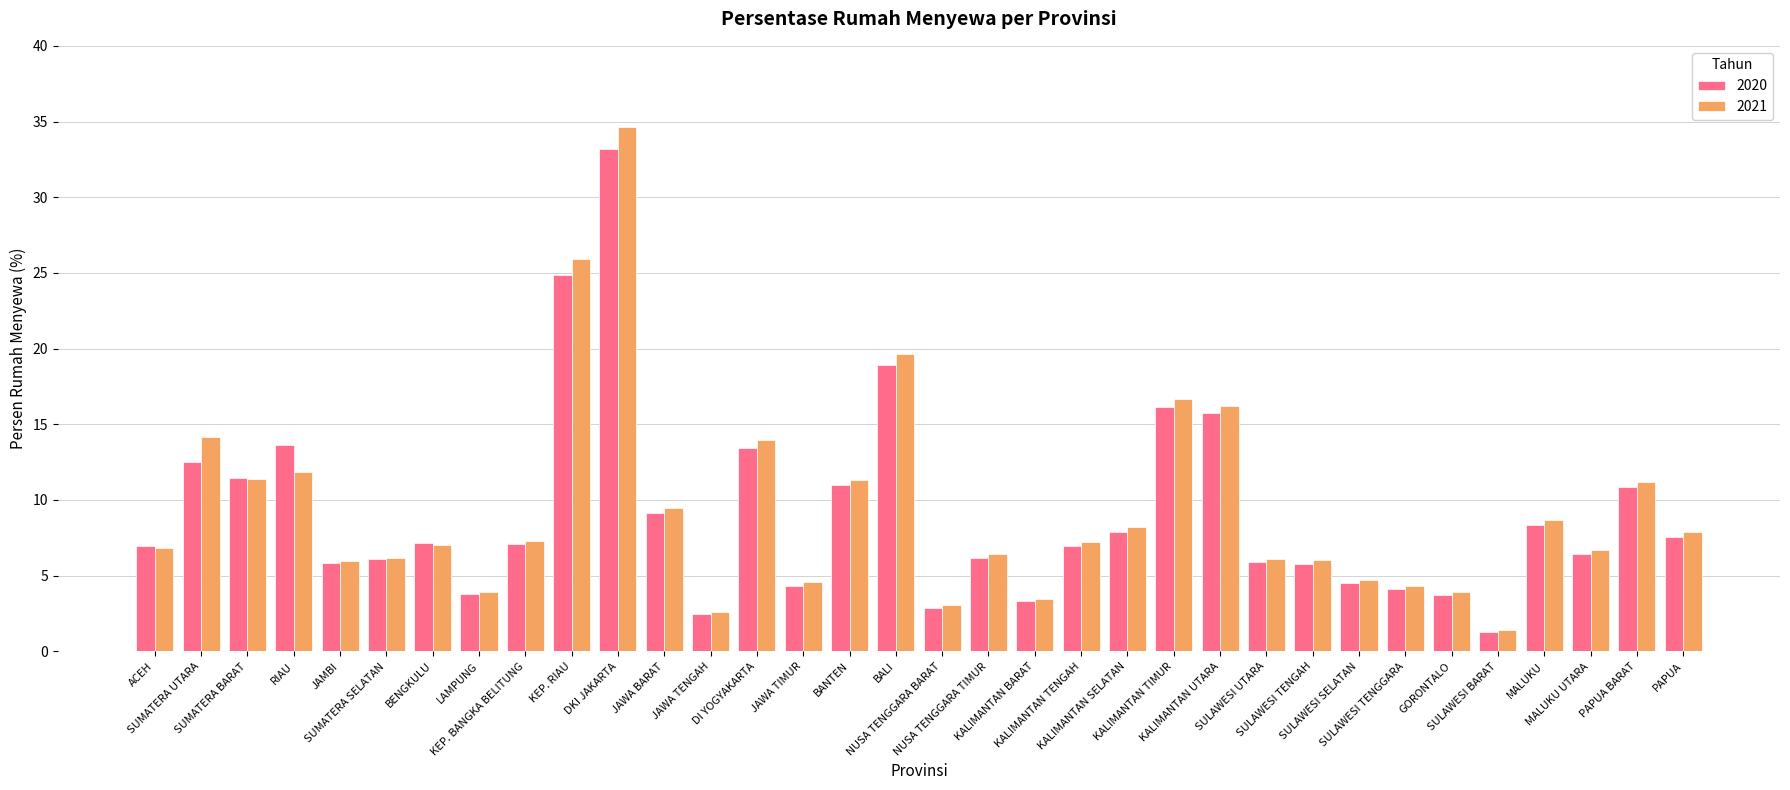

How many bars are there in total?

68